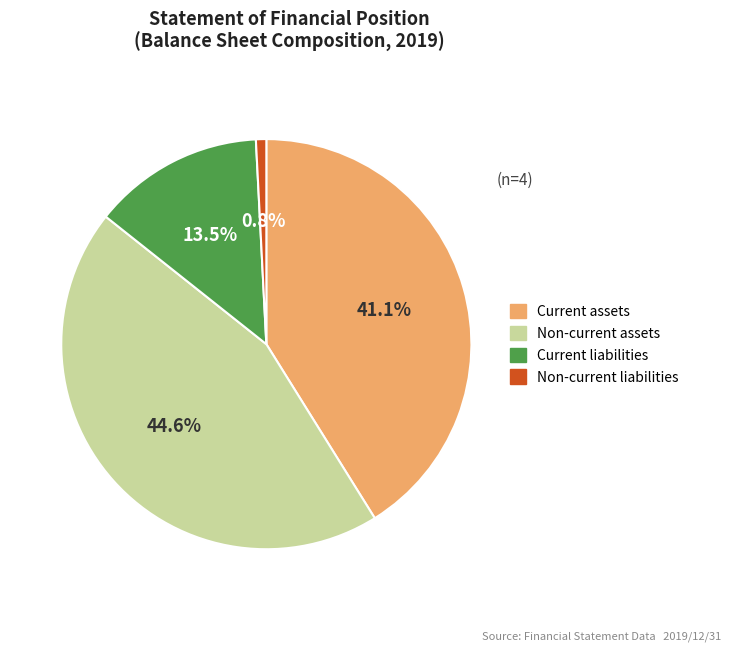

Is there any slice that represents more than half of the pie?

No